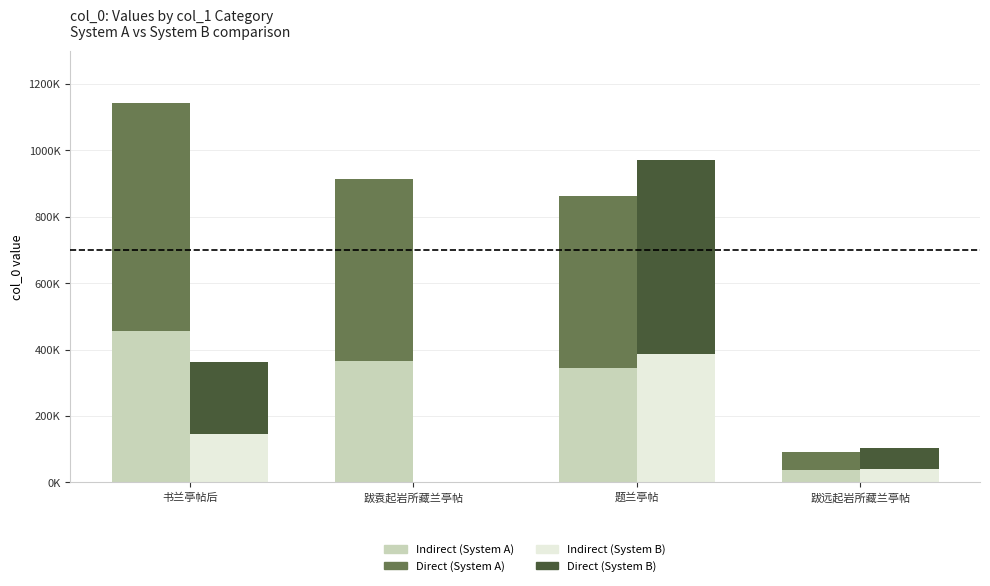

Is the value of Indirect (System A) at 书兰亭帖后 greater than the value of Direct (System B) at 跋远起岩所藏兰亭帖?

Yes